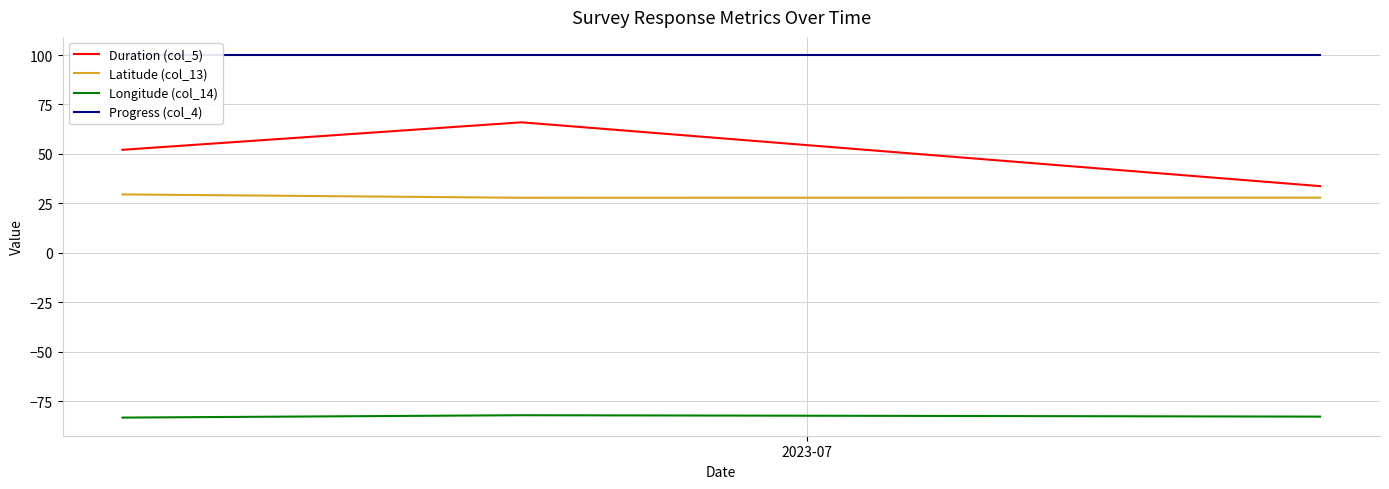

What is the minimum value for Duration (col_5)?

33.8